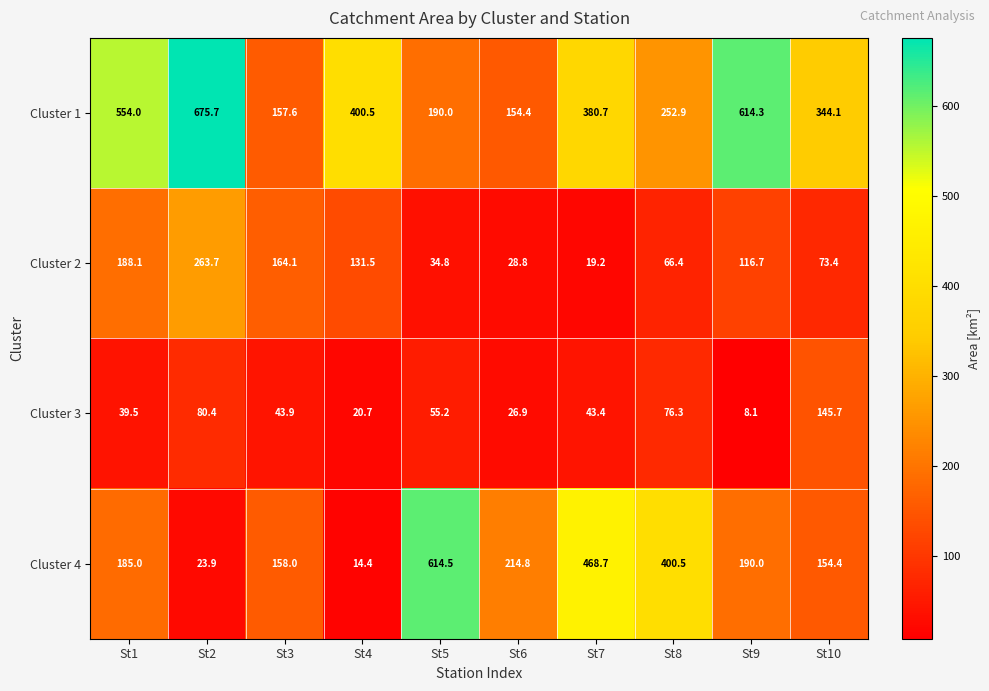

What is the spread (max minus min) of values at St5?

579.7